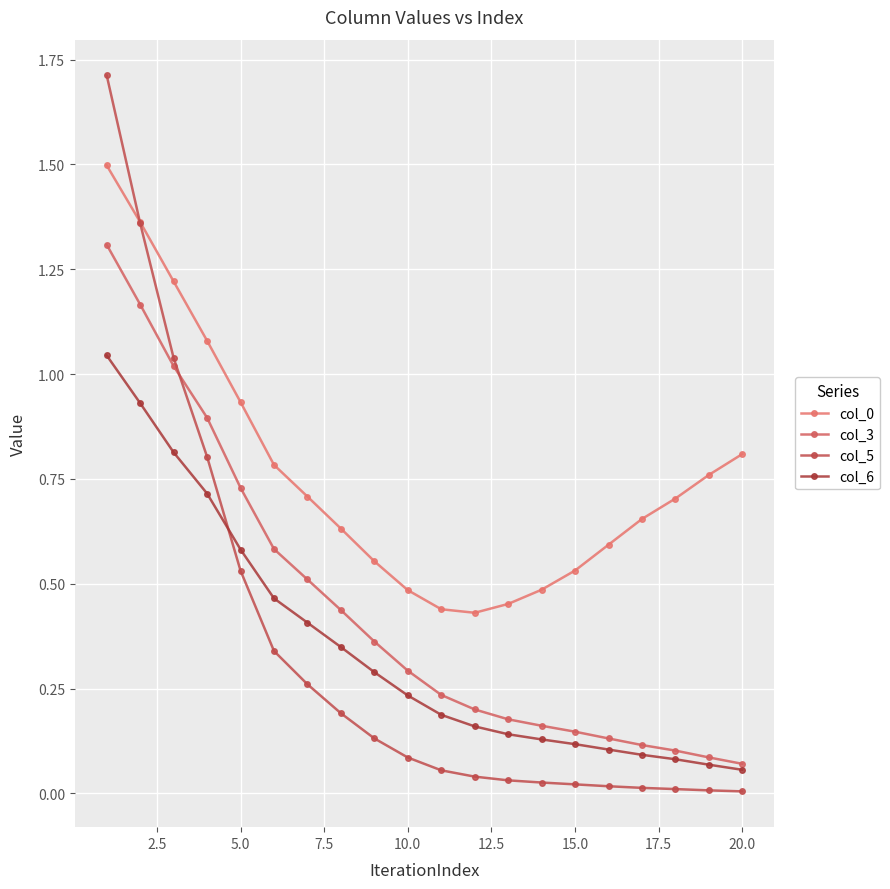

What is the minimum value for col_0?

0.4